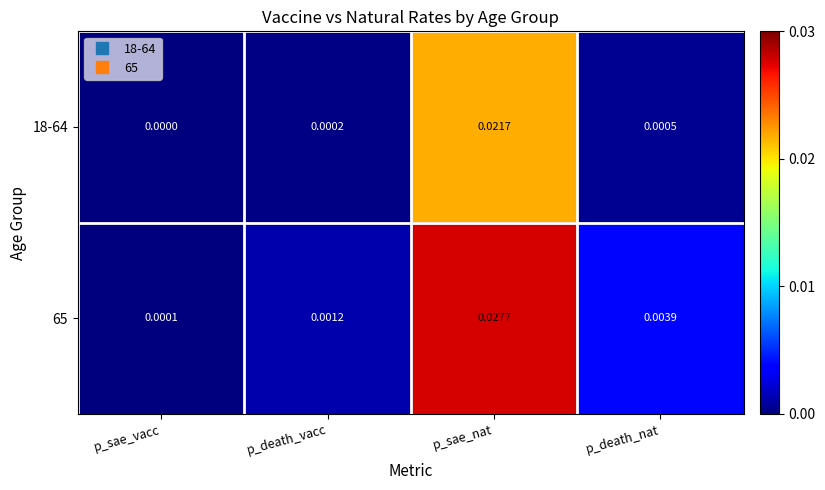

List the series in order of their peak value, lowest first.

18-64, 65